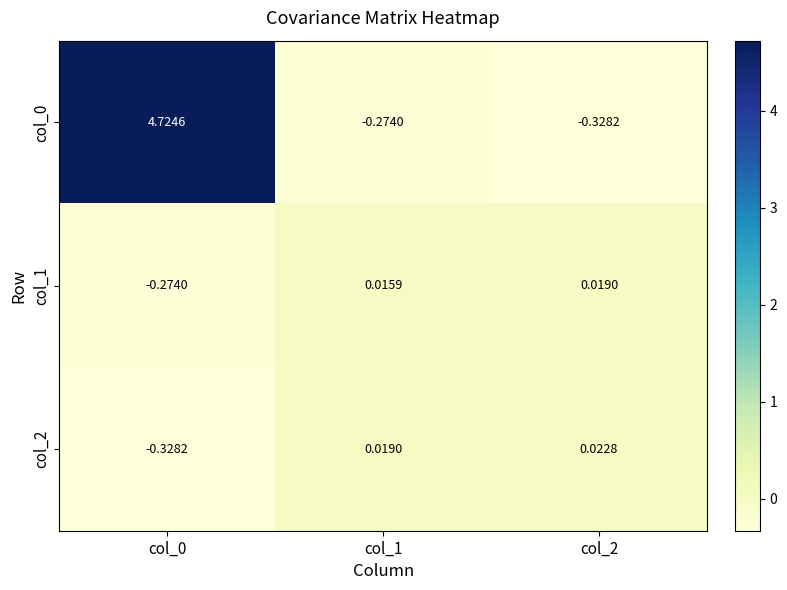

Is the value of col_1 at col_1 greater than the value of col_2 at col_2?

No